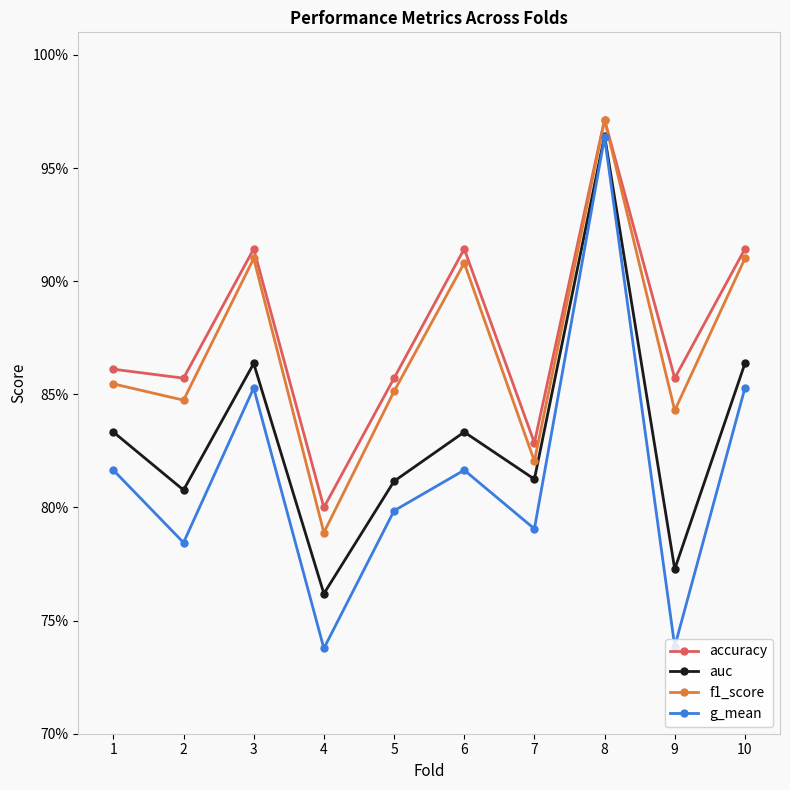

What is the lowest value of the accuracy series?

0.8